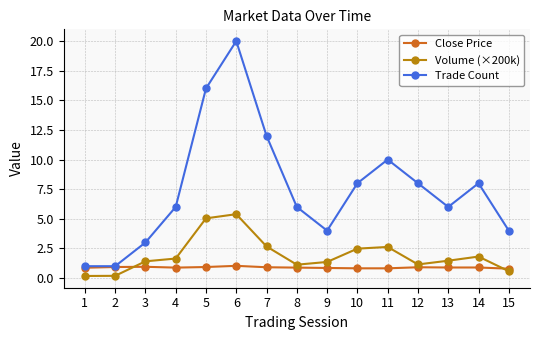

How many series are shown in this chart?

3